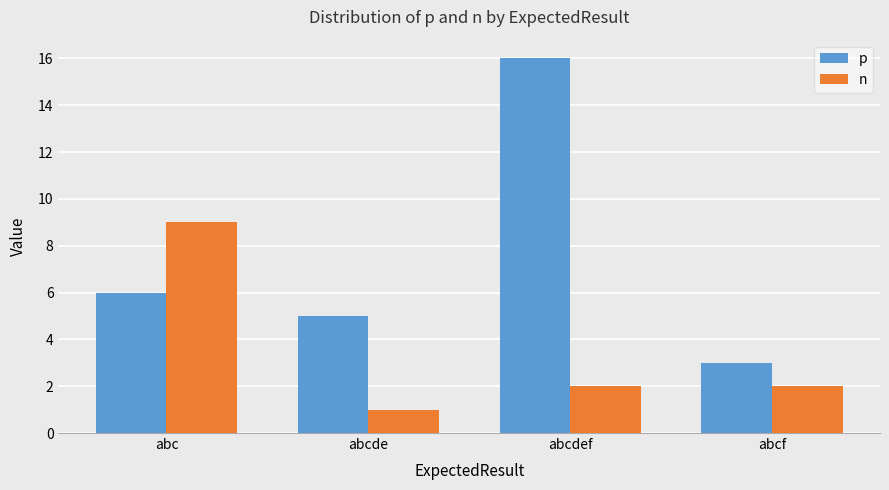

Which series changed the most between abc and abcf?

n